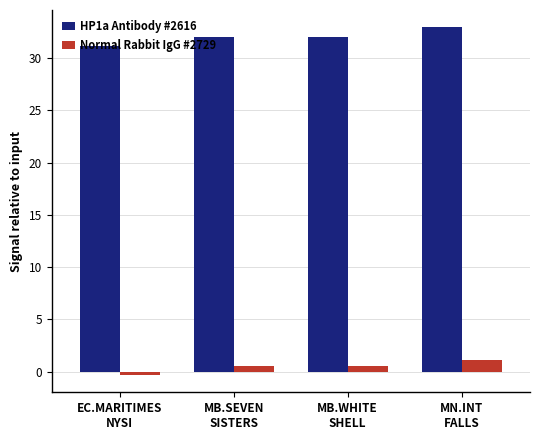

What is the difference between the second highest and minimum values in the HP1a Antibody #2616 series?

0.8